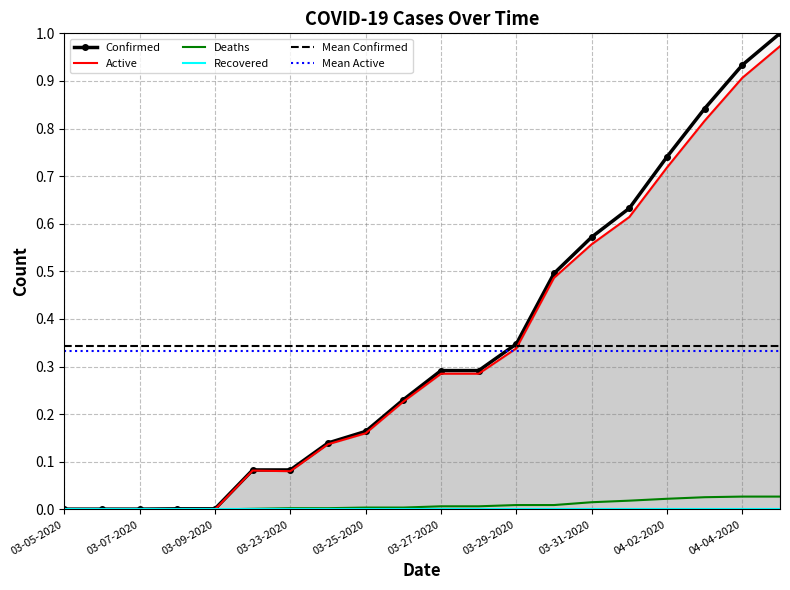

What is the maximum value for Active?

1.0